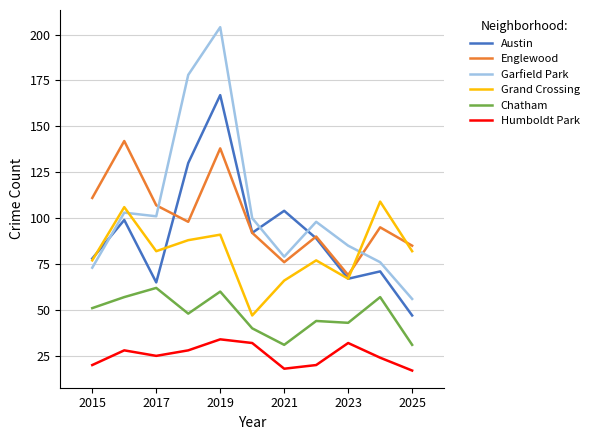

True or false: Humboldt Park and Englewood intersect in this chart.

False